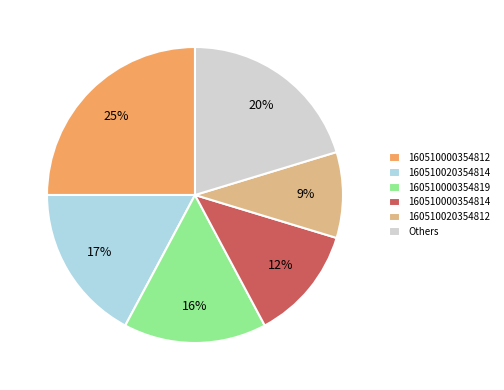

Between 160510000354812 and 160510000354819, which is larger?

160510000354812